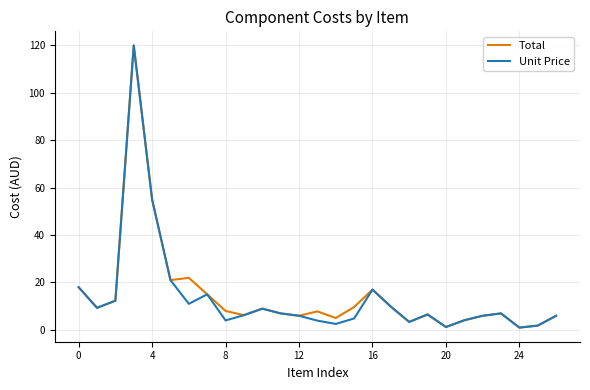

What are all the series names shown in the legend?

Total, Unit Price